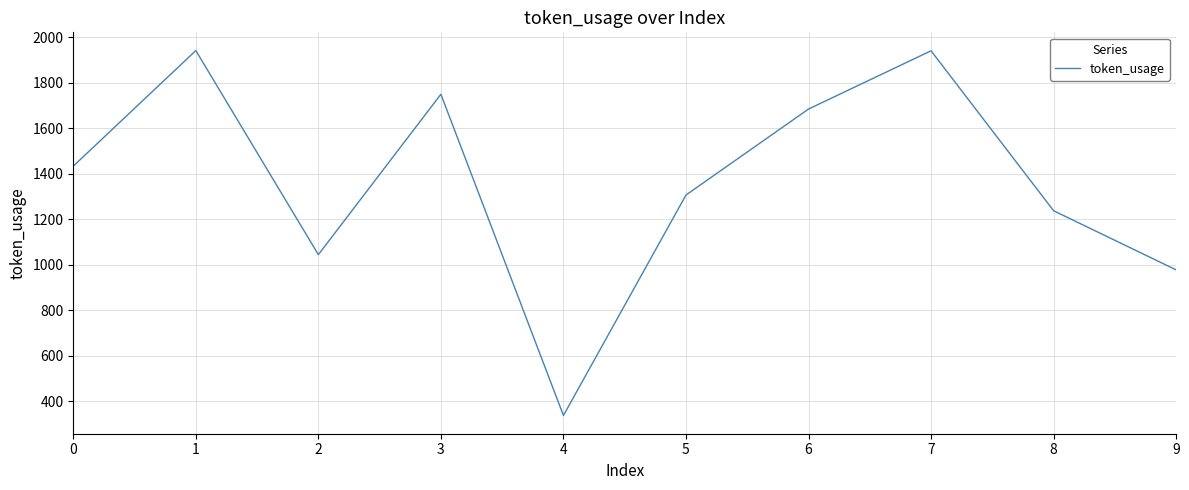

What is the minimum value shown in the chart?

337